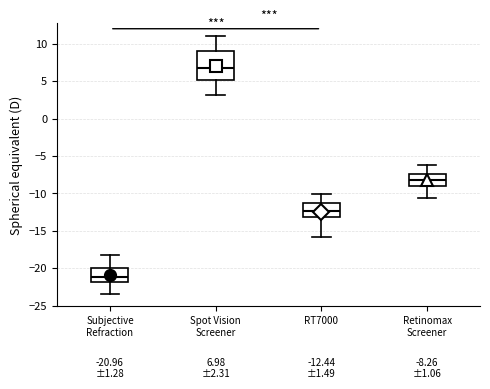

Which box is the tallest, from its lower edge to its upper edge?

Spot Vision Screener